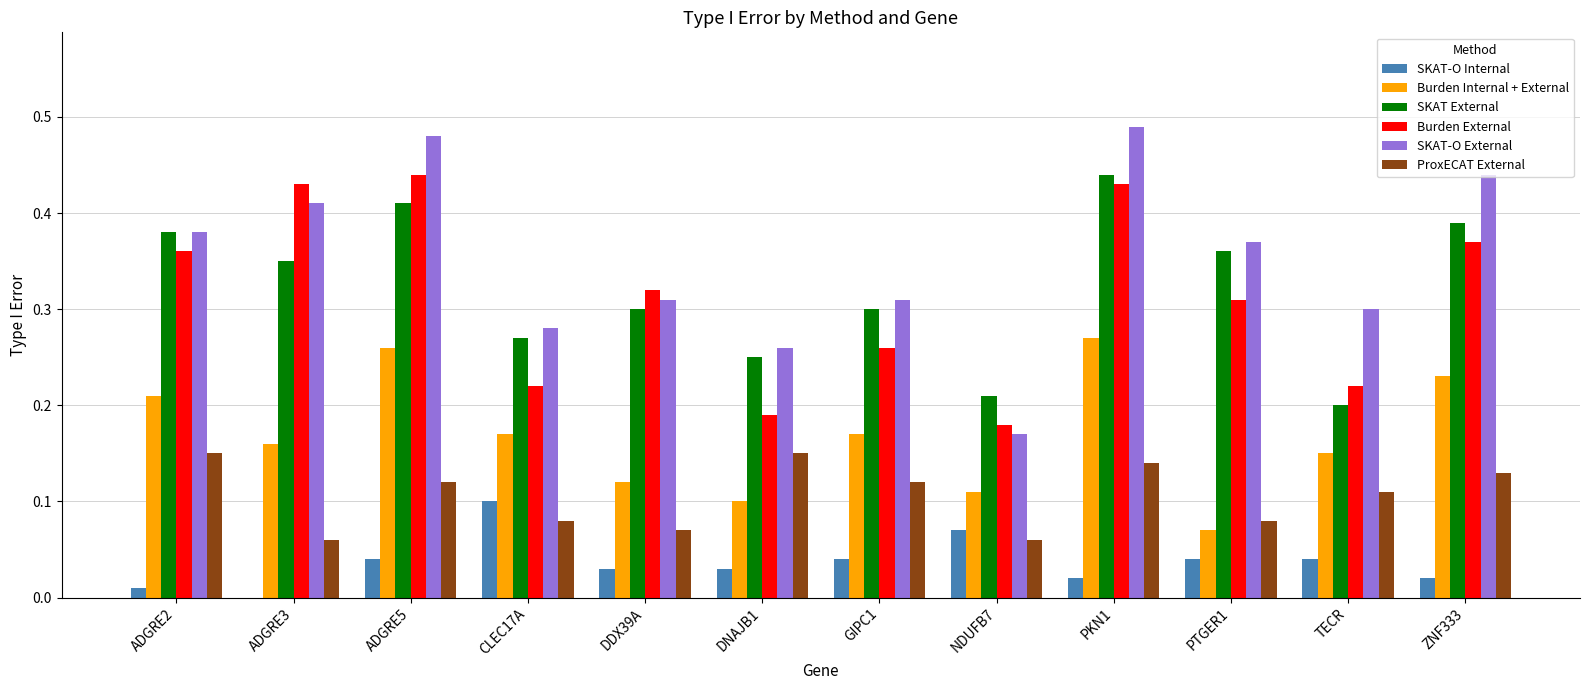

True or false: Burden Internal + External has a value of 0.0 at NDUFB7.

False